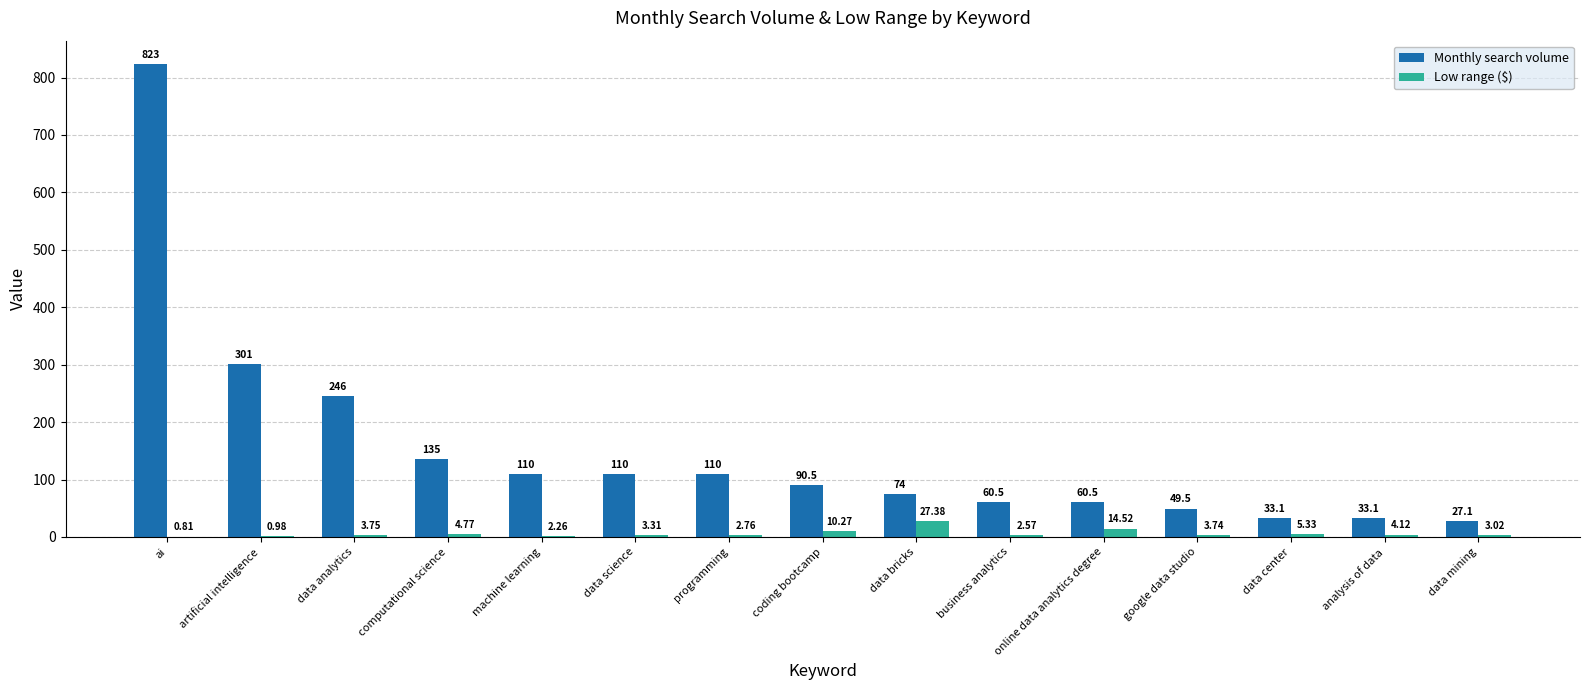

Which label corresponds to the largest value in the chart?

ai